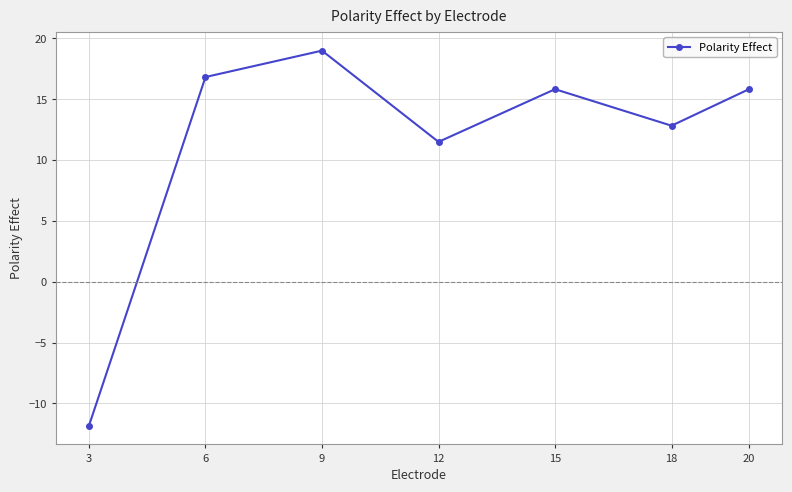

Where is the first local minimum?

12